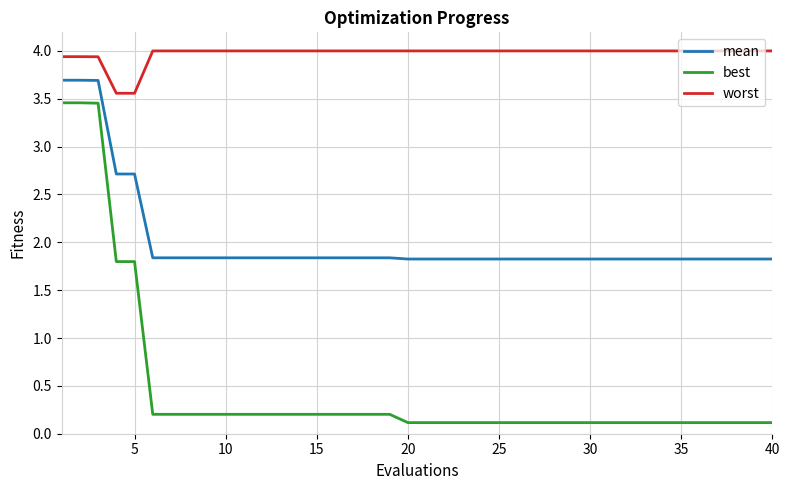

List the series in order of their peak value, highest first.

worst, mean, best